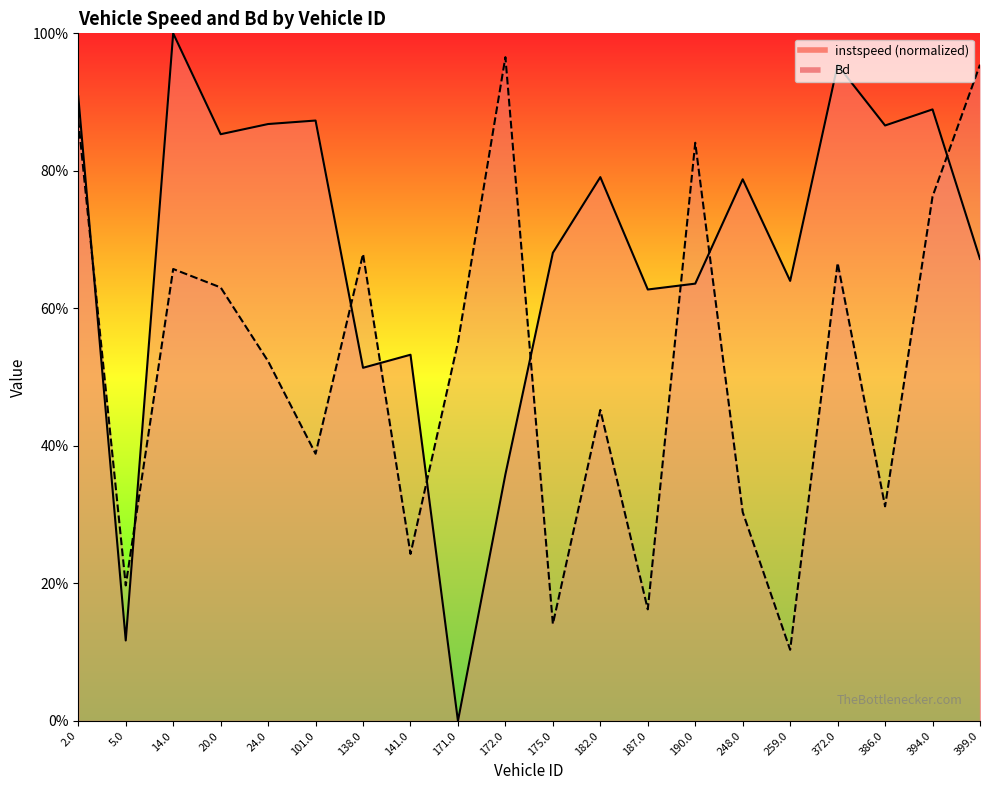

Which series changed the most between 141.0 and 394.0?

Bd